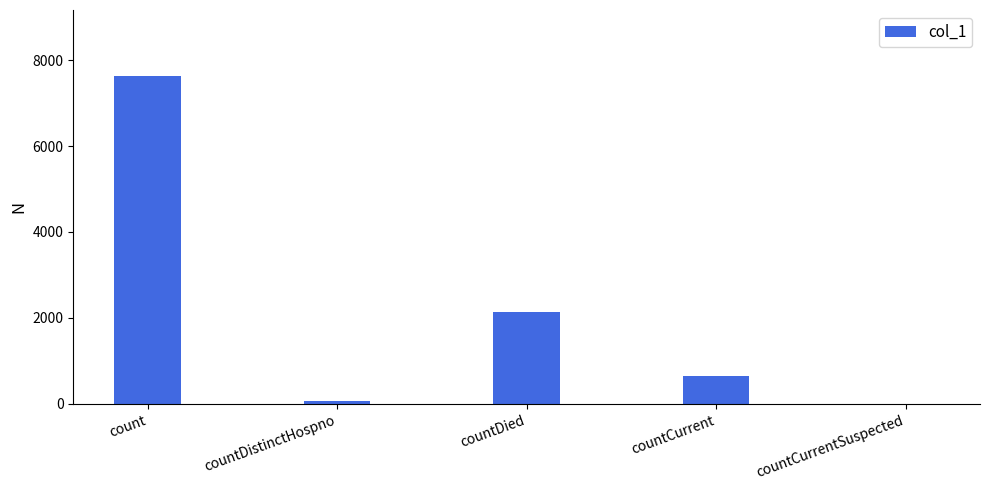

True or false: the data shows 277 at countCurrent.

False